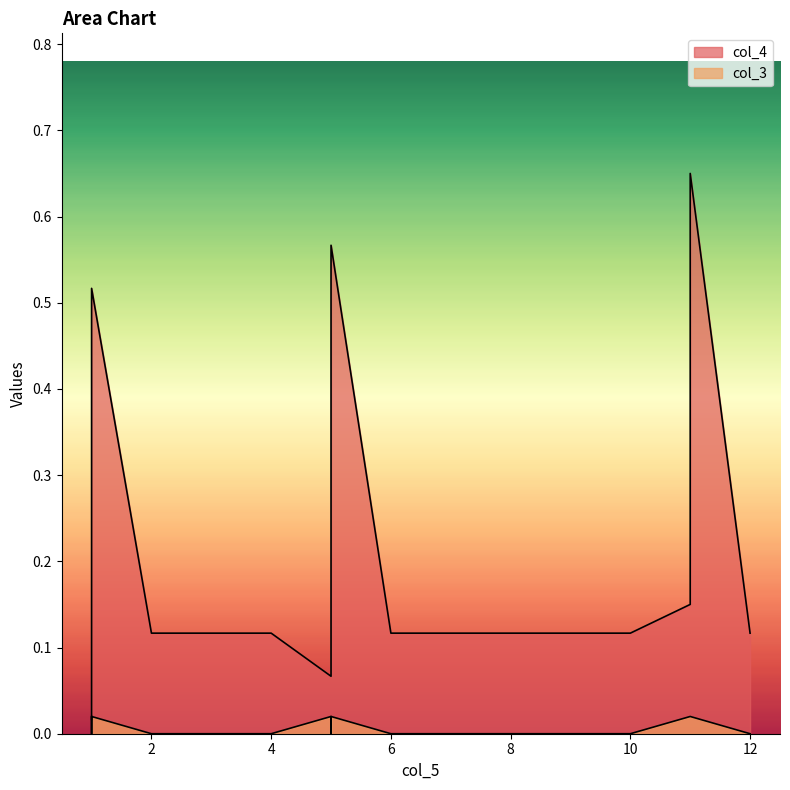

At how many categories does at least one series exceed 0?

14